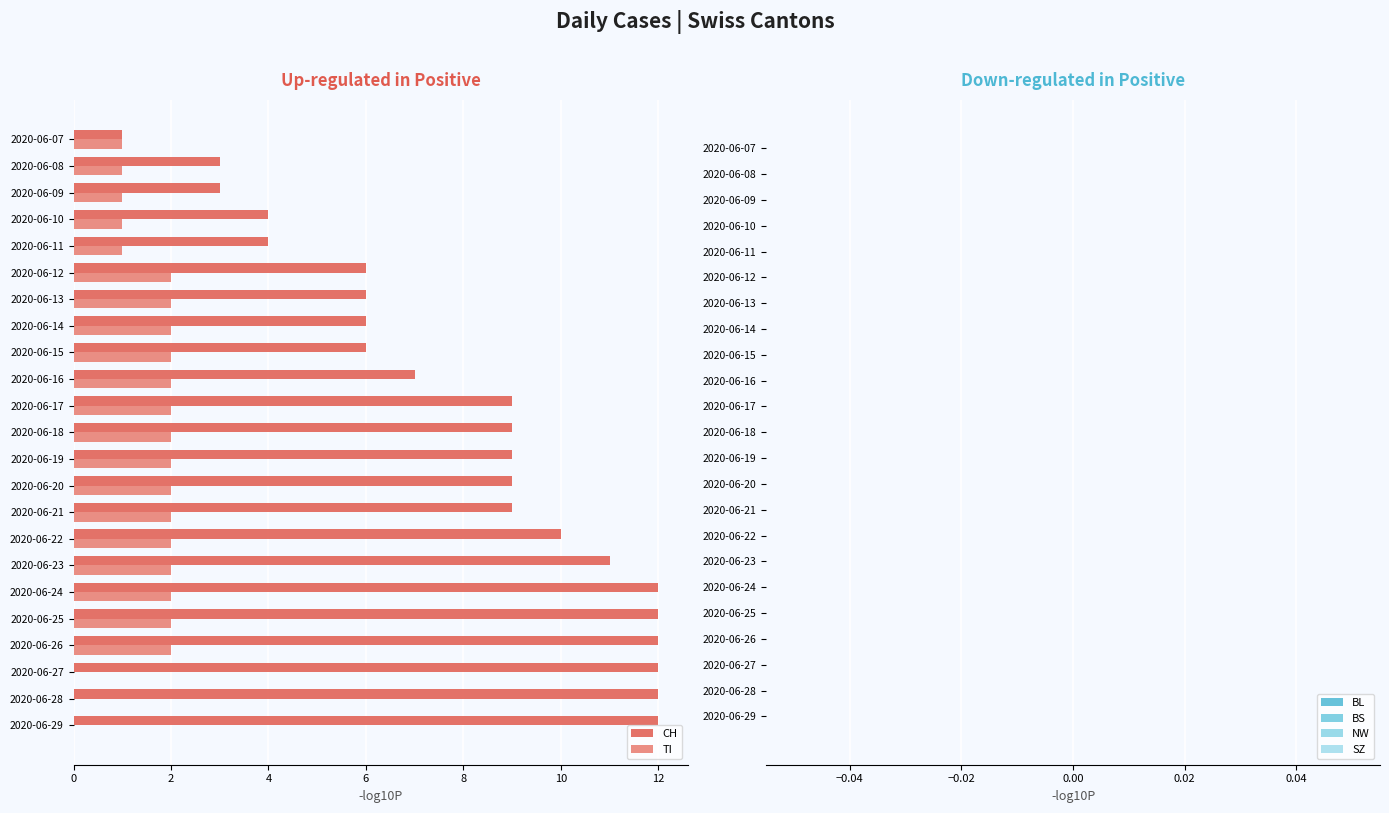

True or false: TI has a value of 2 at 2020-06-14.

True